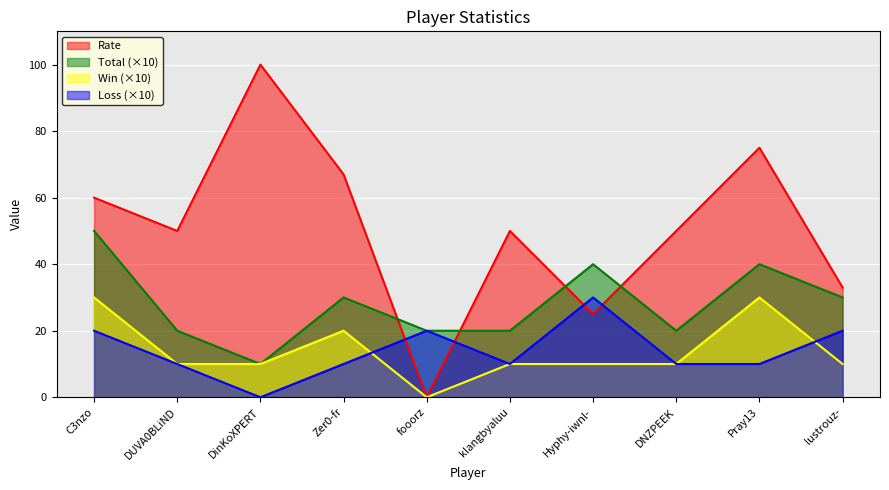

How many Loss values are between 10 and 20?

8